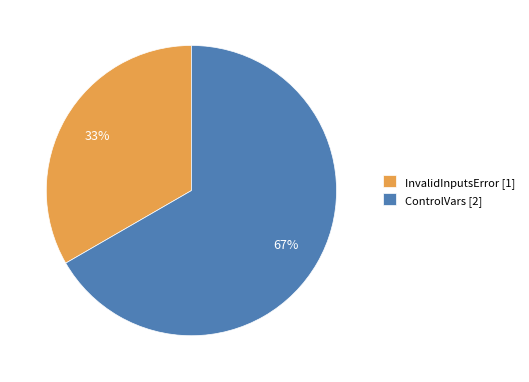

True or false: ControlVars accounts for 67% of the total.

True